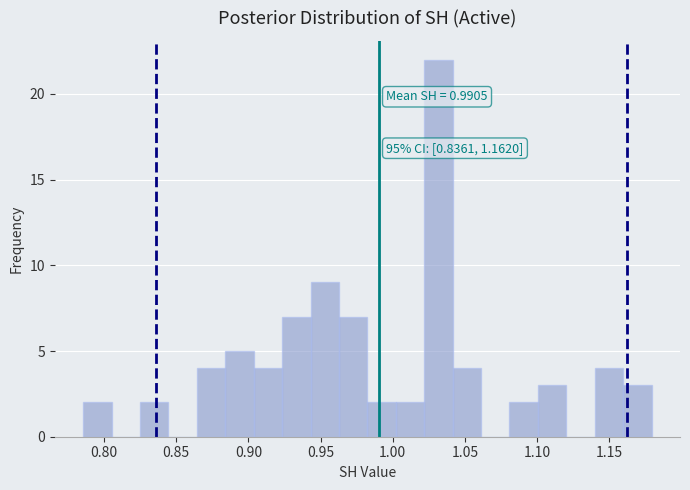

Read against the x-axis, roughly where is the centre of the tallest bar?

1.030